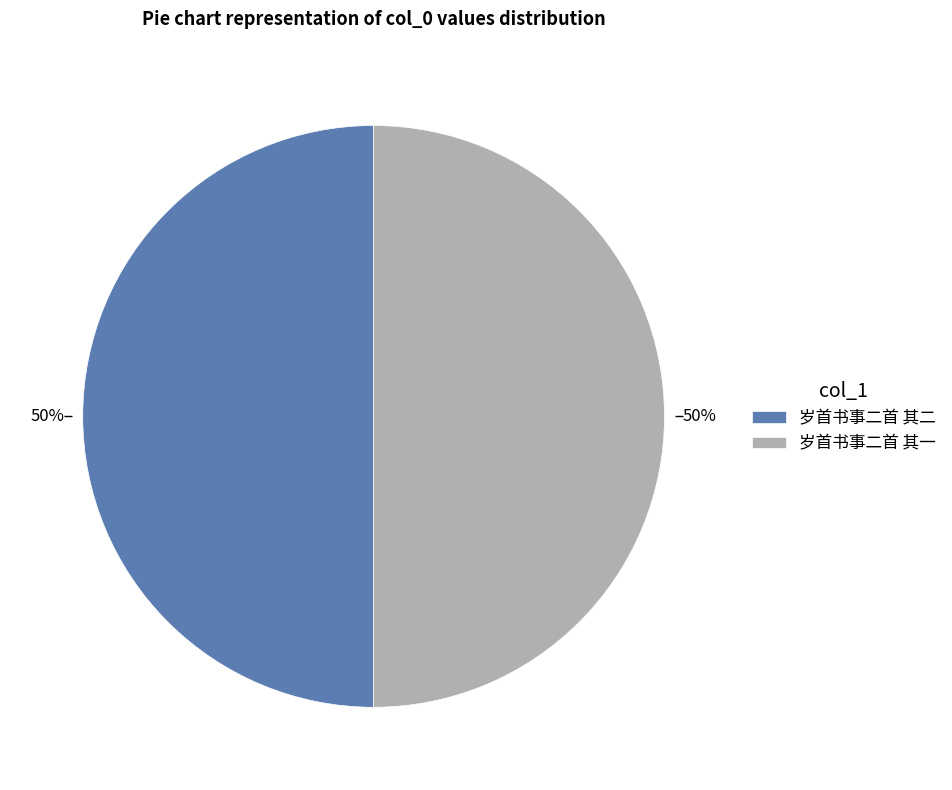

How many segments does this pie chart have?

2